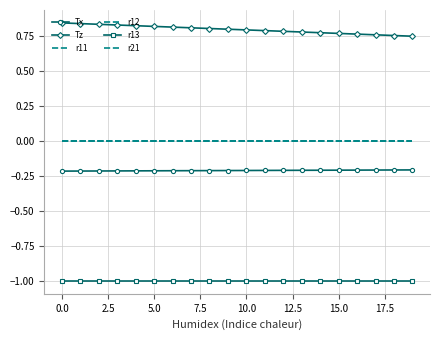

How many data points does each series have?

20